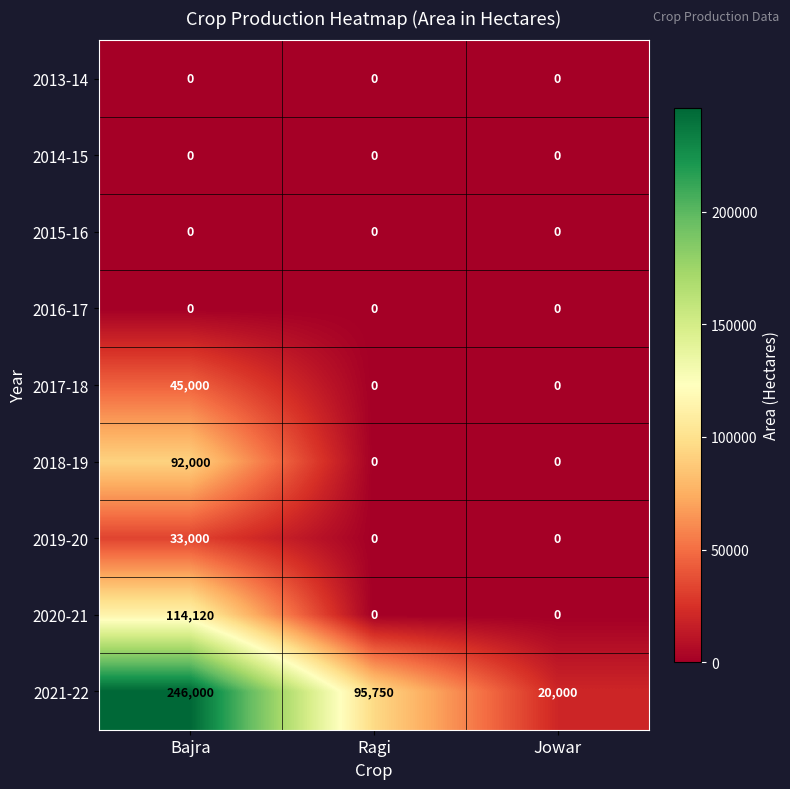

At which category is the sum across all series the highest?

Bajra